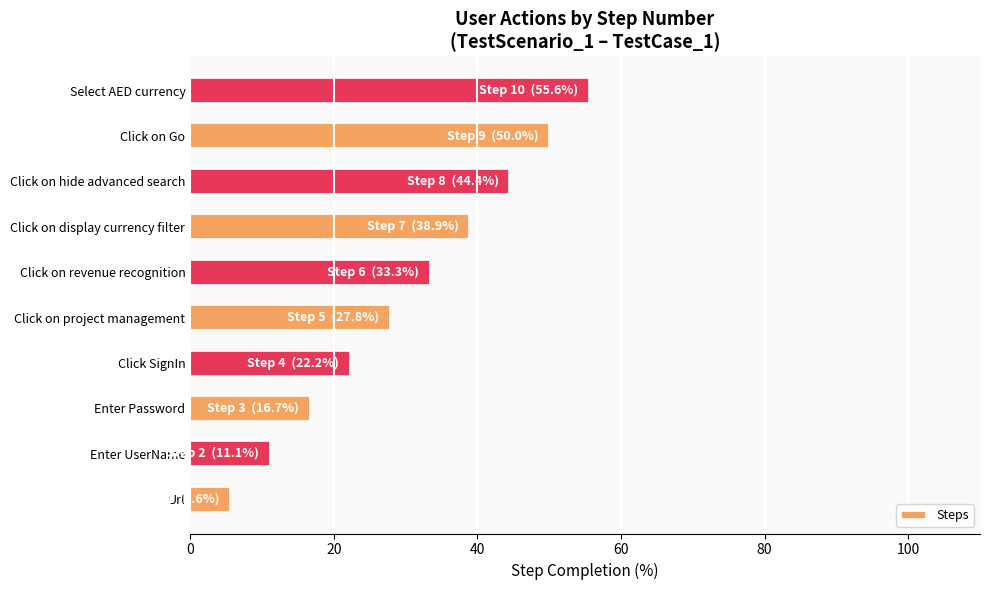

What is the difference between the values at Enter Password and Click SignIn?

5.6